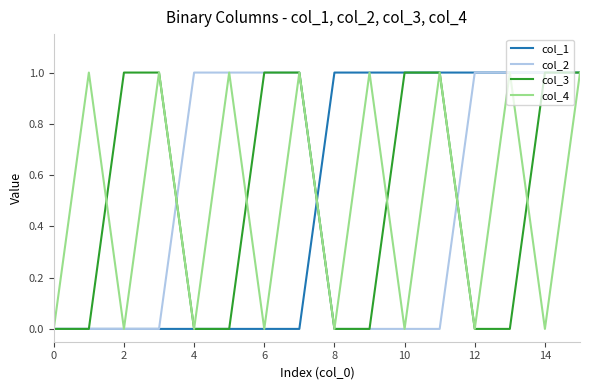

The value of col_4 at 6 is 0. True or false?

True